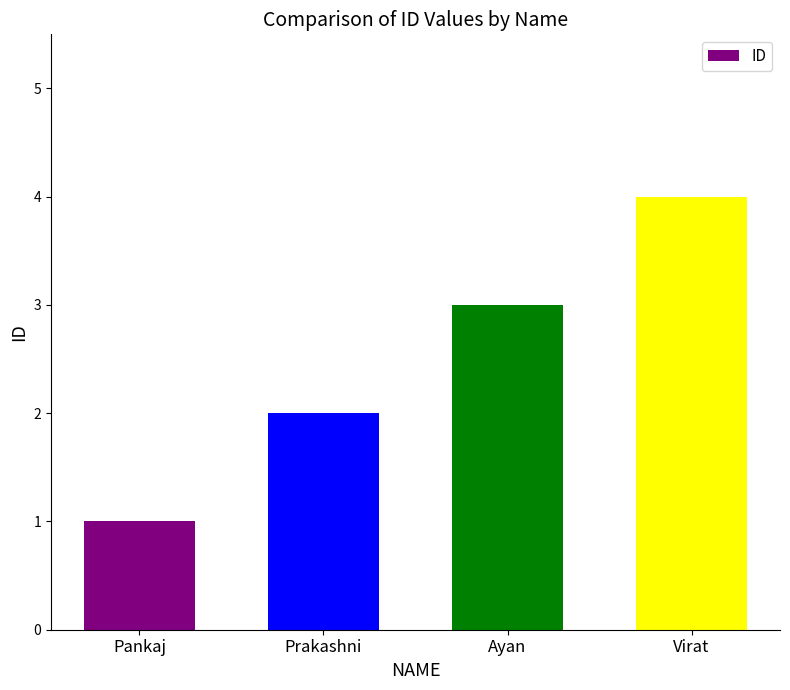

Count the values in the range 2 to 4.

3